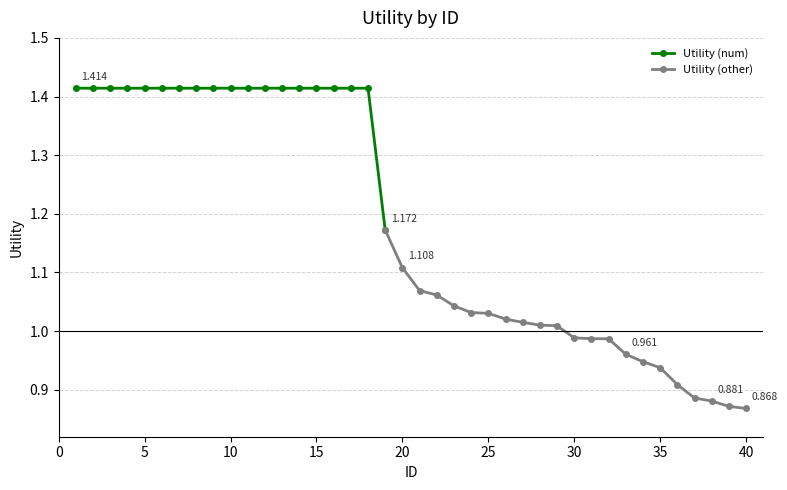

Reading left to right, what are all the values shown in this chart?

1=1.4	2=1.4	3=1.4	4=1.4	5=1.4	6=1.4	7=1.4	8=1.4	9=1.4	10=1.4	11=1.4	12=1.4	13=1.4	14=1.4	15=1.4	16=1.4	17=1.4	18=1.4	19=1.2	20=1.1	21=1.1	22=1.1	23=1.0	24=1.0	25=1.0	26=1.0	27=1.0	28=1.0	29=1.0	30=1.0	31=1.0	32=1.0	33=1.0	34=0.9	35=0.9	36=0.9	37=0.9	38=0.9	39=0.9	40=0.9